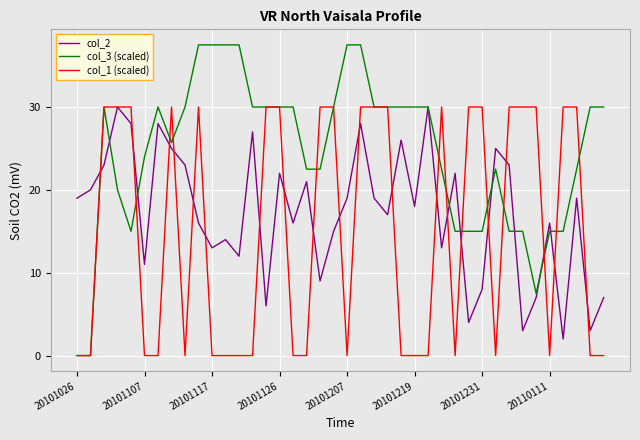

How many lines are shown in the chart?

3